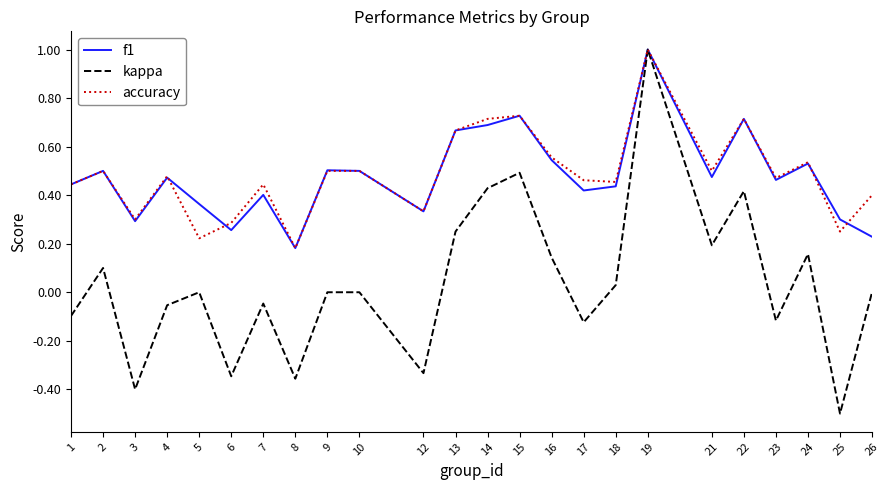

In f1, how many points are higher than both neighbors (excluding endpoints)?

8